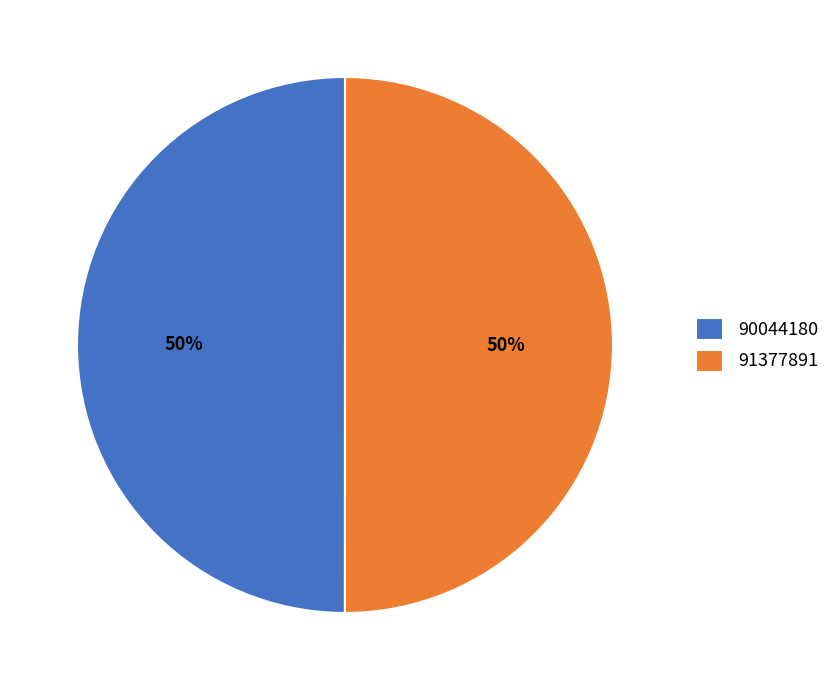

The 91377891 slice represents 56% of the pie. True or false?

False